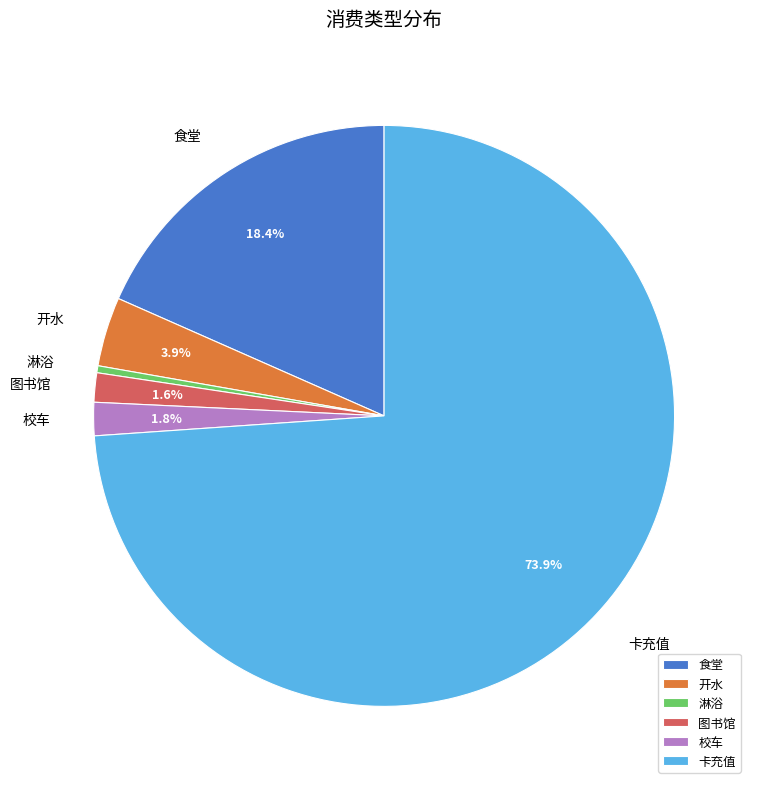

Between 淋浴 and 开水, which is larger?

开水